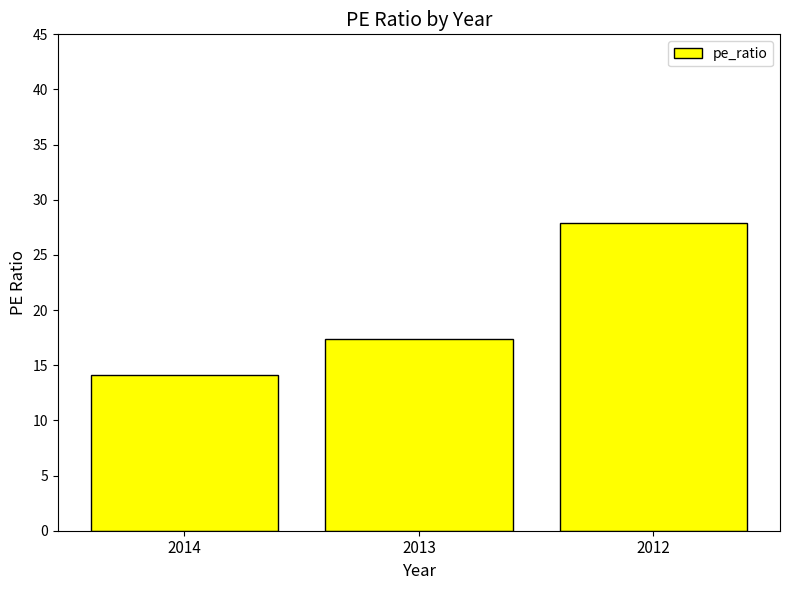

What is the sum of the values at 2013 and 2014?

31.5